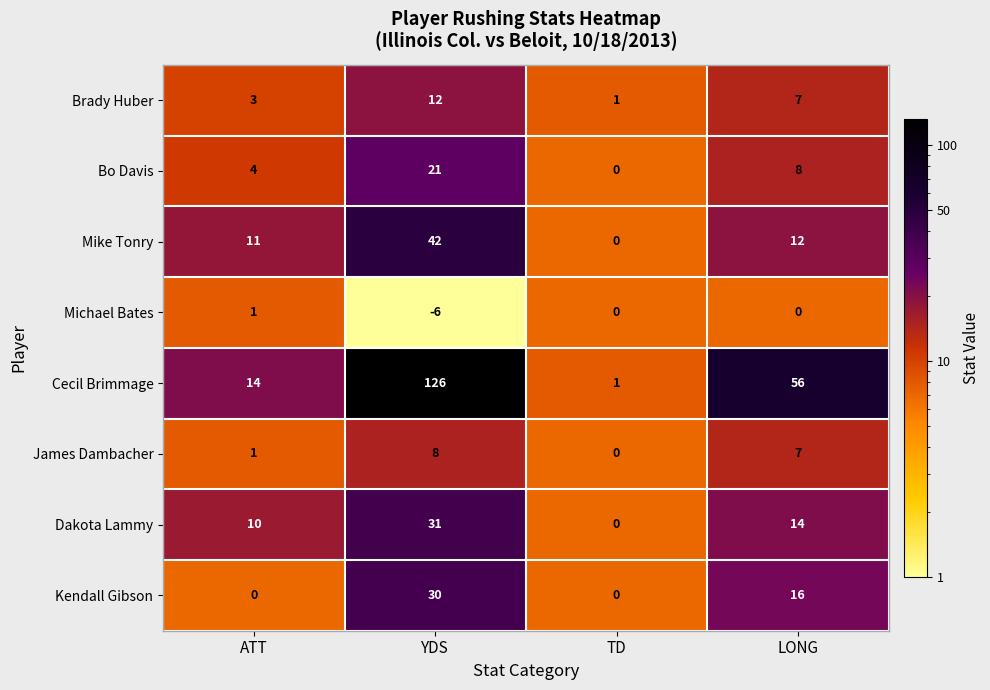

What is the difference between the Bo Davis values at LONG and YDS?

13